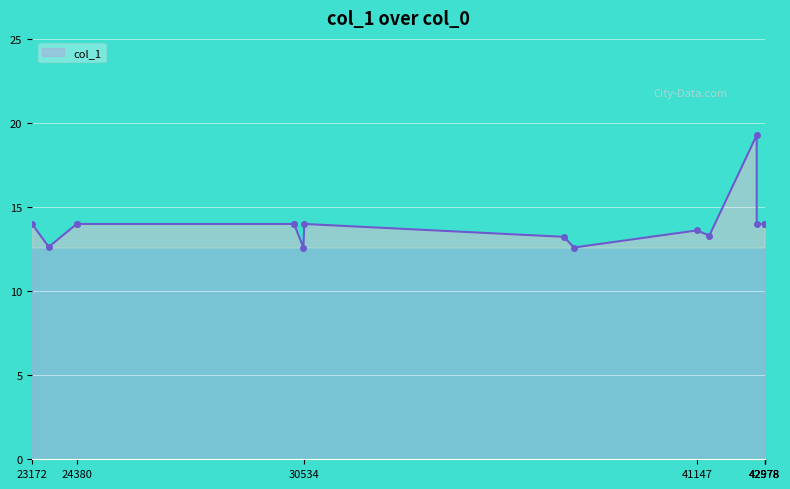

How many interior local valleys (lower than both neighbors) does the data have?

4